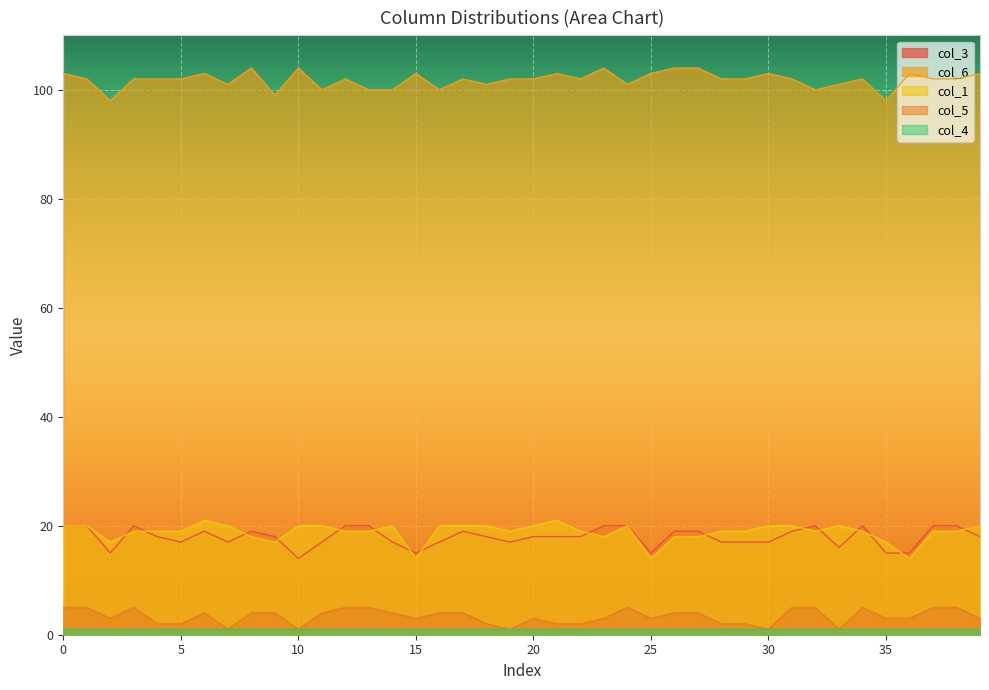

True or false: col_5 and col_1 cross at least once.

False